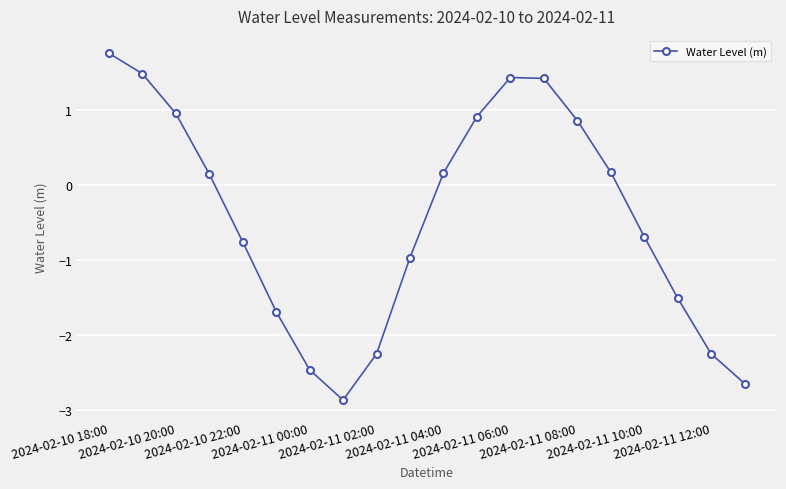

True or false: there are more than 0 points higher than both neighbors.

True